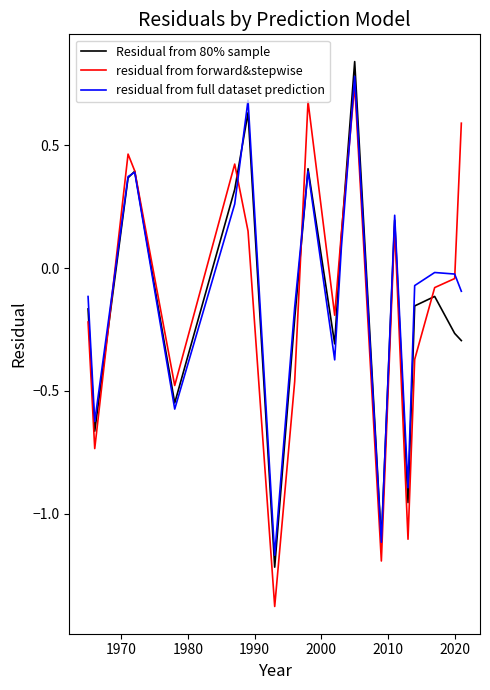

Which series has the largest range (max minus min)?

residual from forward&stepwise